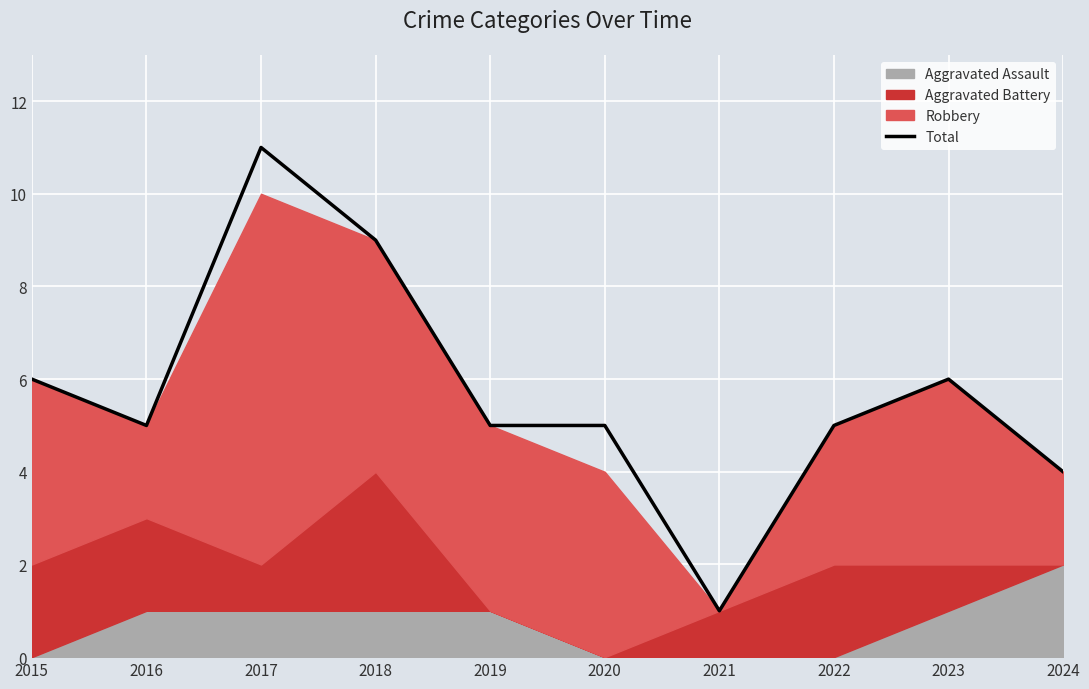

Between 2016 and 2020, which is larger?

2016